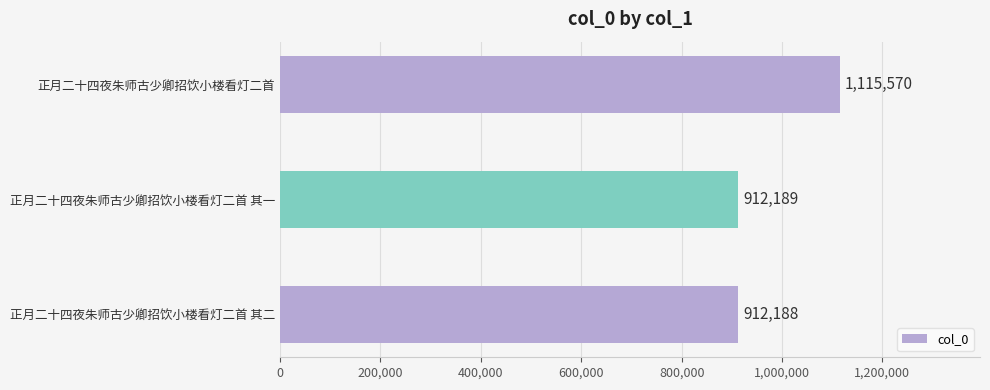

True or false: the data shows 1563301 at 正月二十四夜朱师古少卿招饮小楼看灯二首 其二.

False